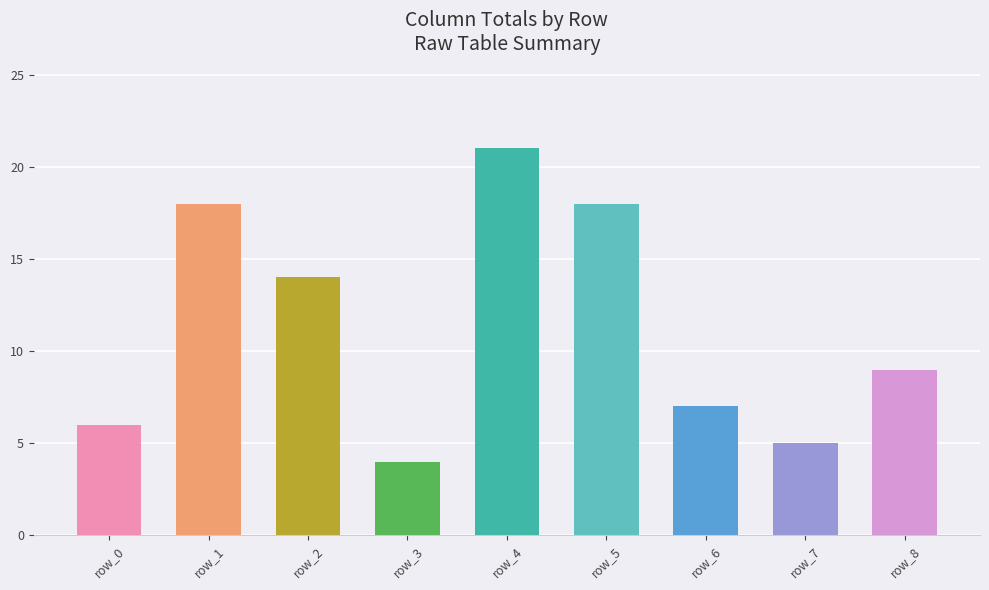

Is it true that the value at row_7 is 2?

False